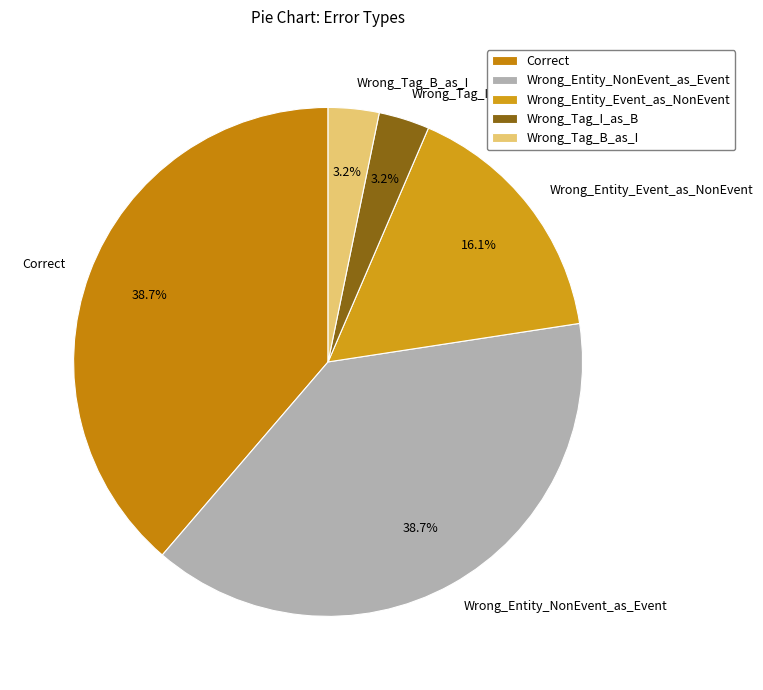

Count the number of slices in the pie.

5